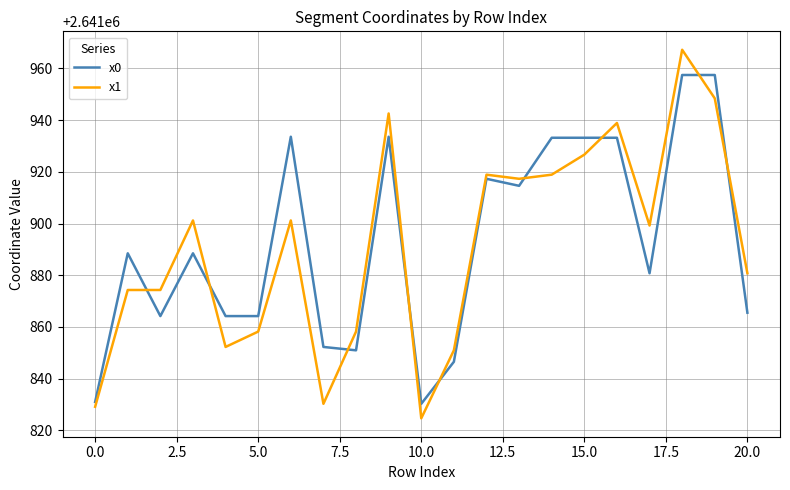

What is the difference between the maximum and minimum values in the x1 series?

142.6